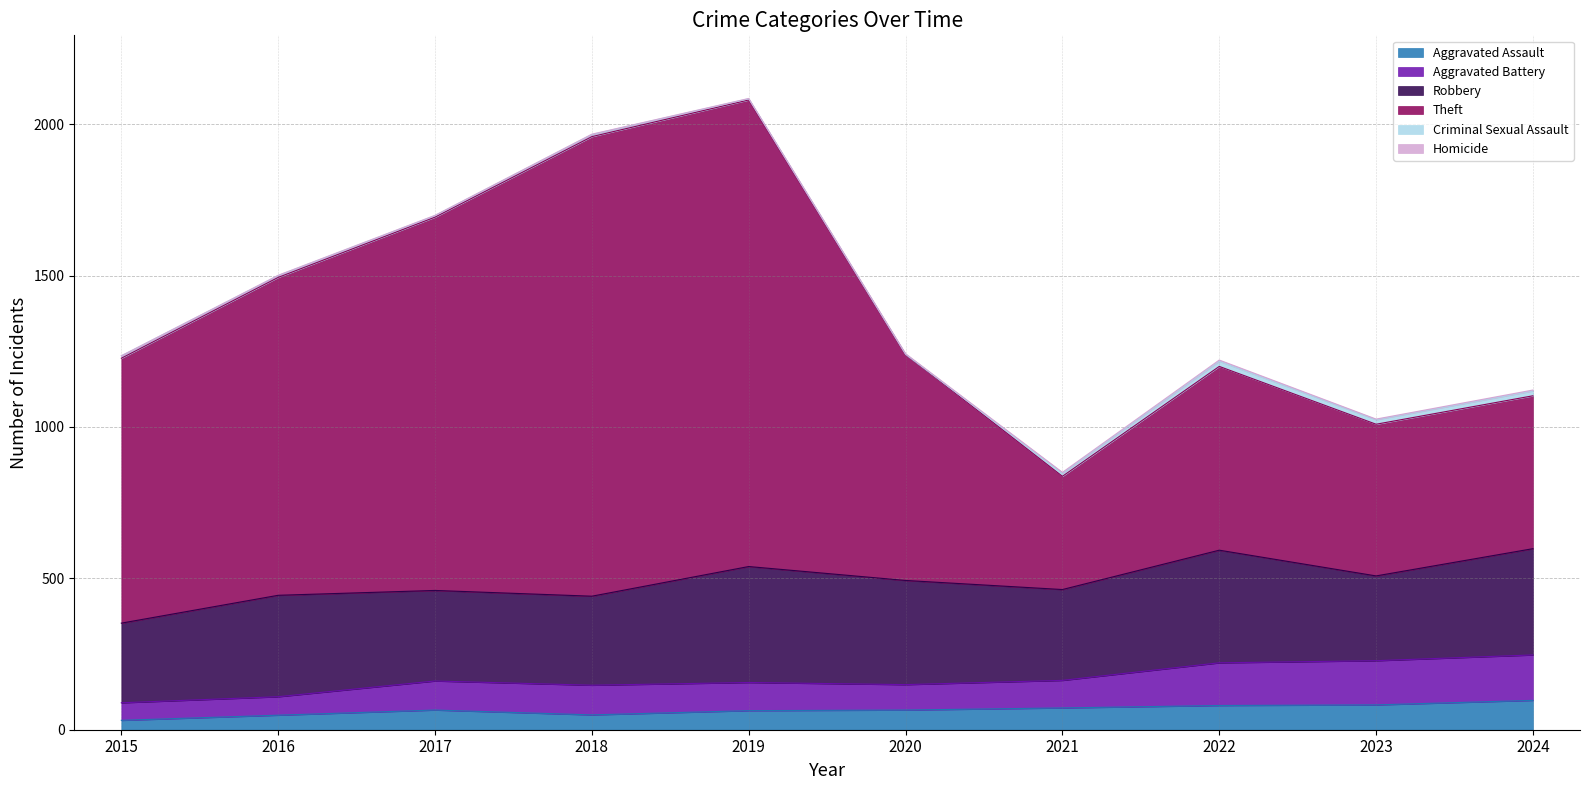

What is the maximum value for Aggravated Assault?

97